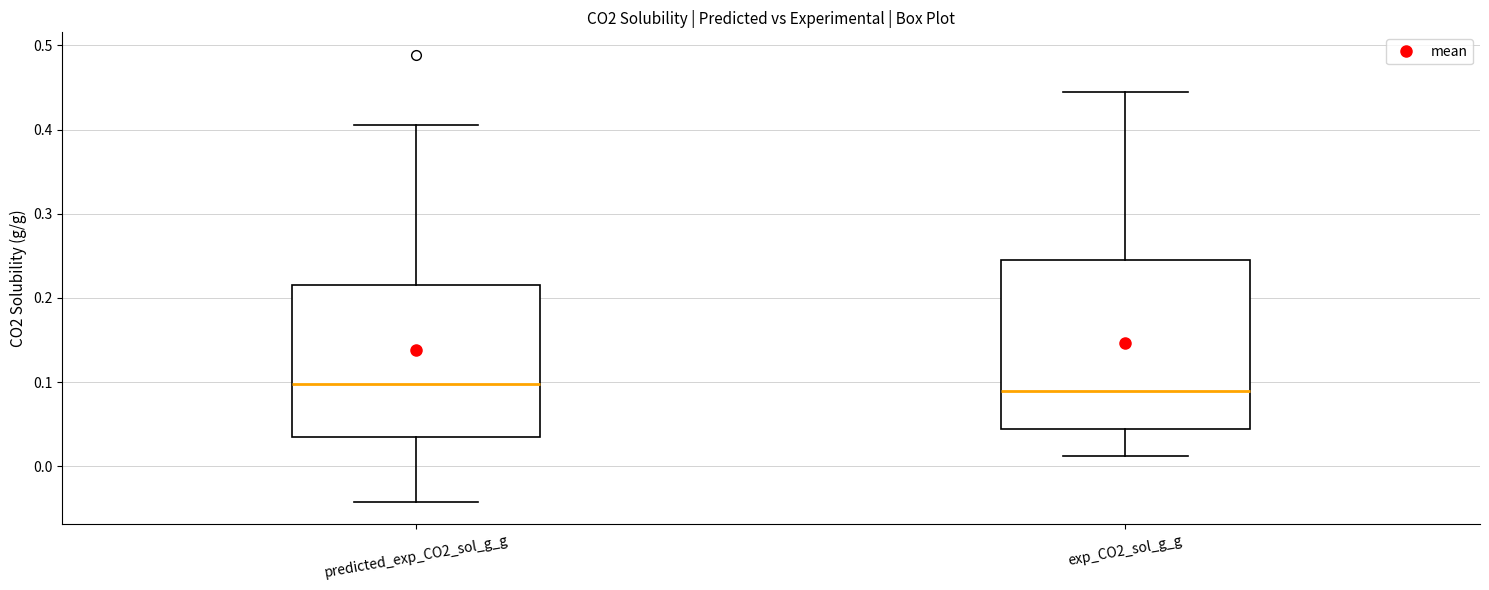

Reading left to right, read every box against the y-axis: the position of its median line, the range the box covers, and the ends of its whiskers. The values are not printed on the chart, so give them approximately, as read against the axis.

predicted_exp_CO2_sol_g_g: median 0.10, box 0.03 to 0.21, whiskers -0.04 to 0.41
exp_CO2_sol_g_g: median 0.09, box 0.04 to 0.24, whiskers 0.01 to 0.44